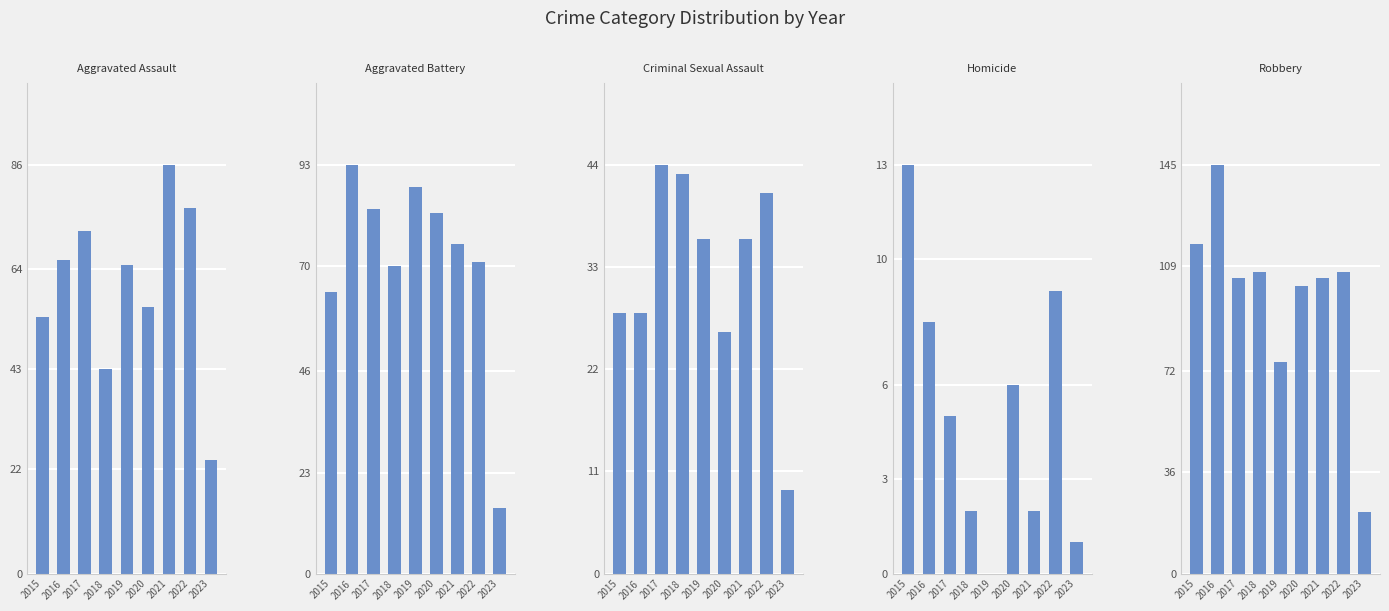

How many bars are there in total?

45